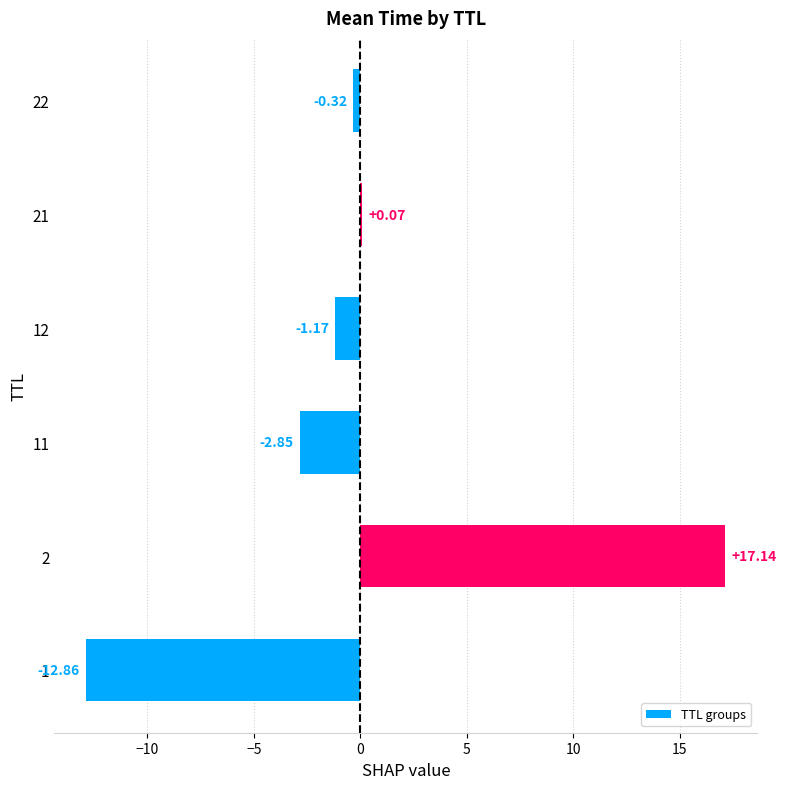

Between 12 and 11, which is larger?

12